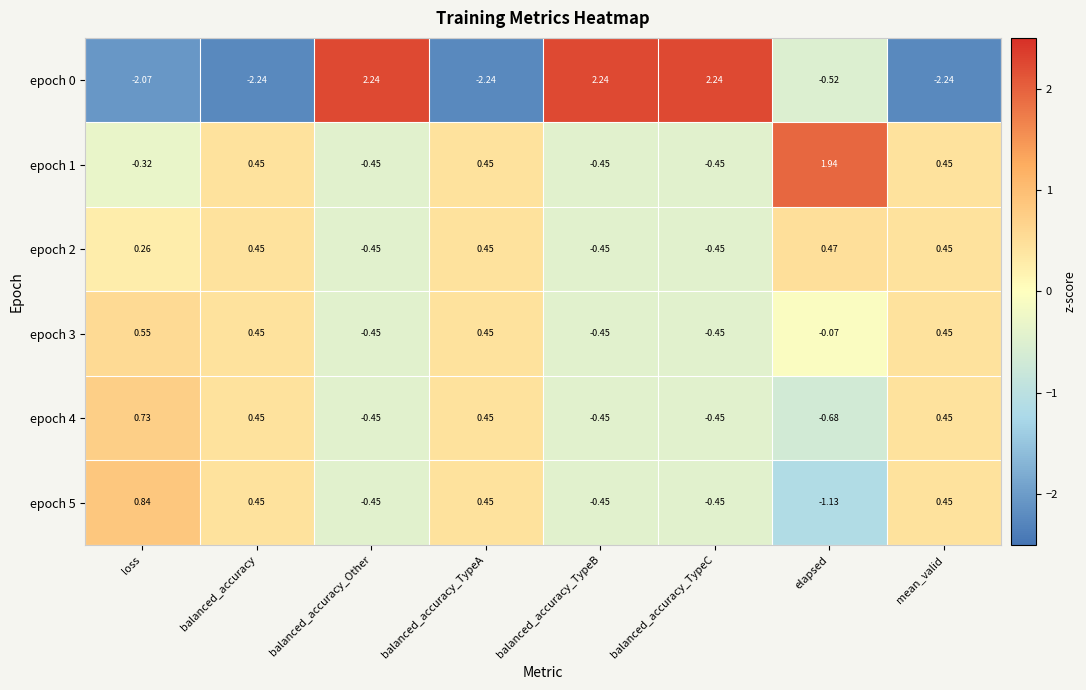

Where is epoch 3 nearest to the value 0?

elapsed